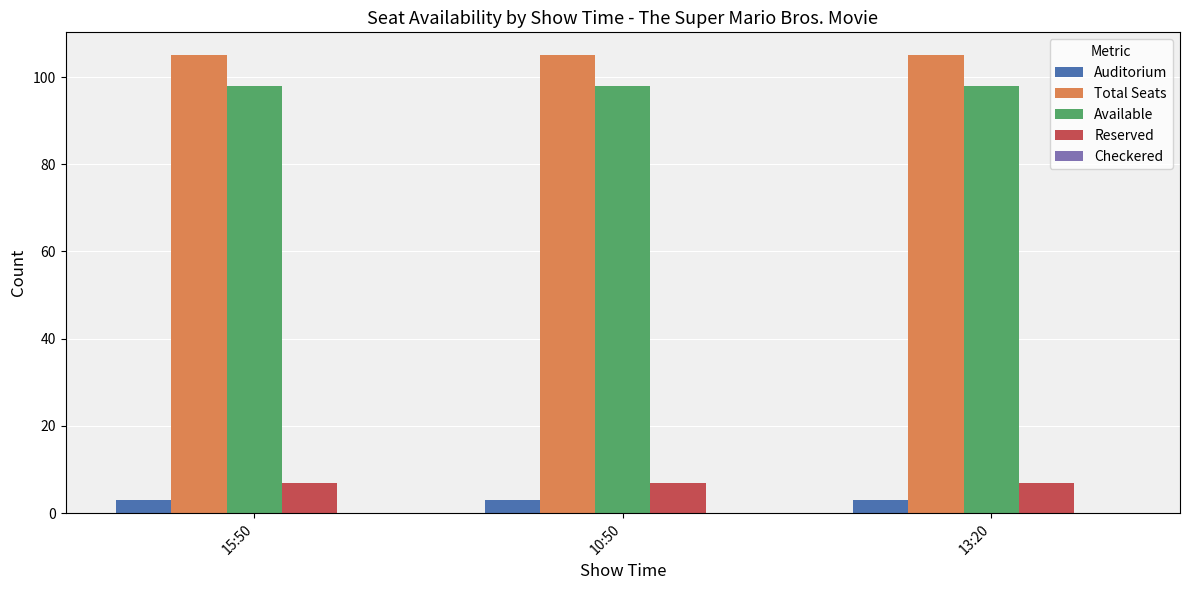

How many series are shown in this chart?

4